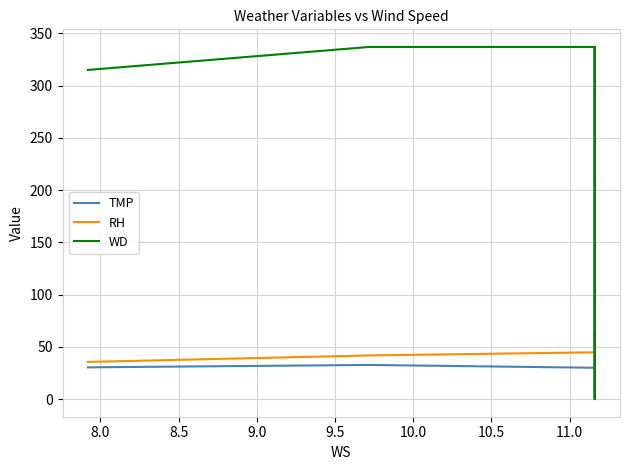

Does the chart have visible grid lines?

Yes